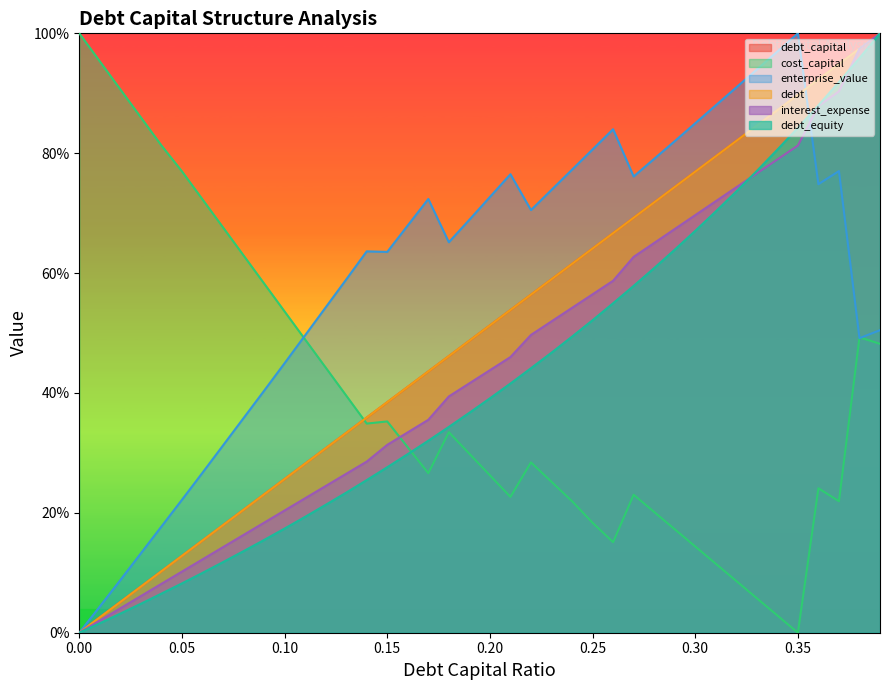

Reading right to left, what are all the values shown in this chart?

debt_capital: 1.0	1.0	0.9	0.9	0.9	0.9	0.8	0.8	0.8	0.8	0.7	0.7	0.7	0.7	0.6	0.6	0.6	0.6	0.5	0.5	0.5	0.5	0.4	0.4	0.4	0.4	0.3	0.3	0.3	0.3	0.2	0.2	0.2	0.2	0.1	0.1	0.1	0.1	0.0	0.0
cost_capital: 0.5	0.5	0.2	0.2	0.0	0.0	0.1	0.1	0.1	0.1	0.2	0.2	0.2	0.2	0.2	0.2	0.3	0.3	0.2	0.3	0.3	0.3	0.3	0.3	0.4	0.3	0.4	0.4	0.5	0.5	0.6	0.6	0.7	0.7	0.8	0.8	0.9	0.9	1.0	1.0
enterprise_value: 0.5	0.5	0.8	0.7	1.0	1.0	0.9	0.9	0.9	0.8	0.8	0.8	0.8	0.8	0.8	0.8	0.7	0.7	0.8	0.7	0.7	0.7	0.7	0.7	0.6	0.6	0.6	0.5	0.5	0.4	0.4	0.4	0.3	0.3	0.2	0.2	0.1	0.1	0.0	0.0
debt: 1.0	1.0	0.9	0.9	0.9	0.9	0.8	0.8	0.8	0.8	0.7	0.7	0.7	0.7	0.6	0.6	0.6	0.6	0.5	0.5	0.5	0.5	0.4	0.4	0.4	0.4	0.3	0.3	0.3	0.3	0.2	0.2	0.2	0.2	0.1	0.1	0.1	0.1	0.0	0.0
interest_expense: 1.0	1.0	0.9	0.9	0.8	0.8	0.8	0.7	0.7	0.7	0.7	0.7	0.6	0.6	0.6	0.5	0.5	0.5	0.5	0.4	0.4	0.4	0.4	0.3	0.3	0.3	0.3	0.2	0.2	0.2	0.2	0.2	0.1	0.1	0.1	0.1	0.1	0.0	0.0	0.0
debt_equity: 1.0	1.0	0.9	0.9	0.8	0.8	0.8	0.7	0.7	0.7	0.6	0.6	0.6	0.5	0.5	0.5	0.5	0.4	0.4	0.4	0.4	0.3	0.3	0.3	0.3	0.3	0.2	0.2	0.2	0.2	0.2	0.1	0.1	0.1	0.1	0.1	0.0	0.0	0.0	0.0